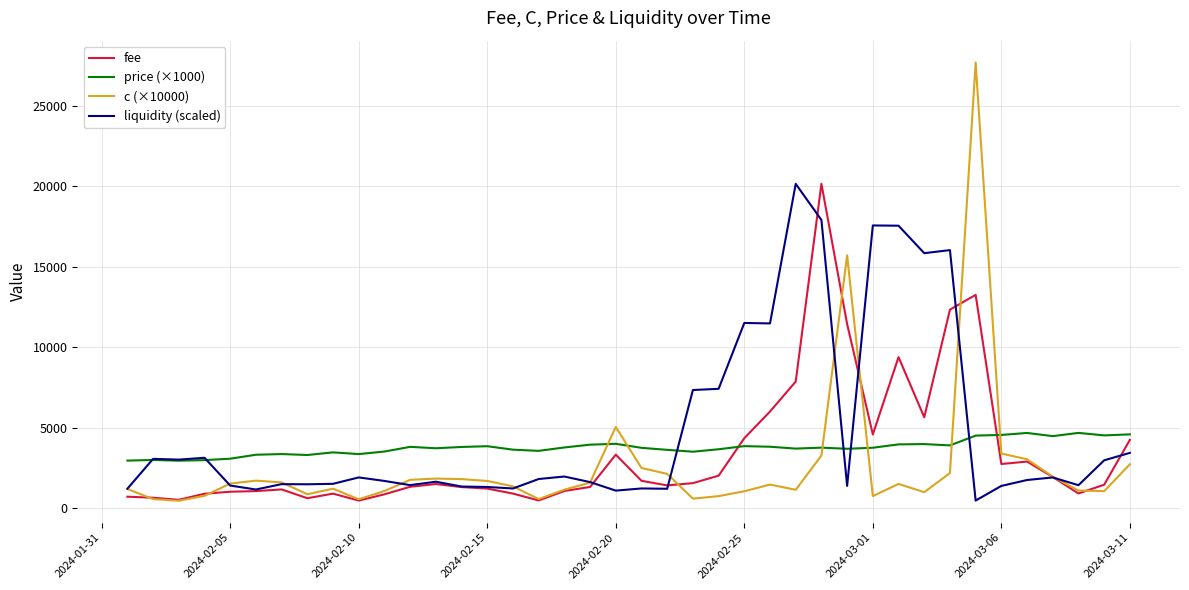

True or false: price (×1000) and fee cross at least once.

True